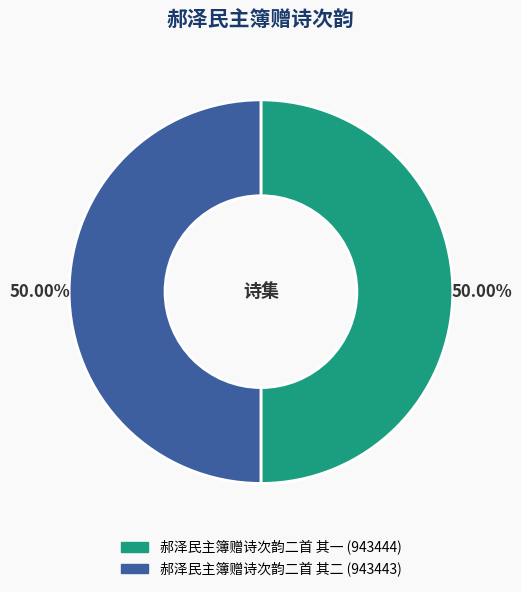

What is the ratio of the value at 郝泽民主簿赠诗次韵二首 其二 to the value at 郝泽民主簿赠诗次韵二首 其一?

1.0